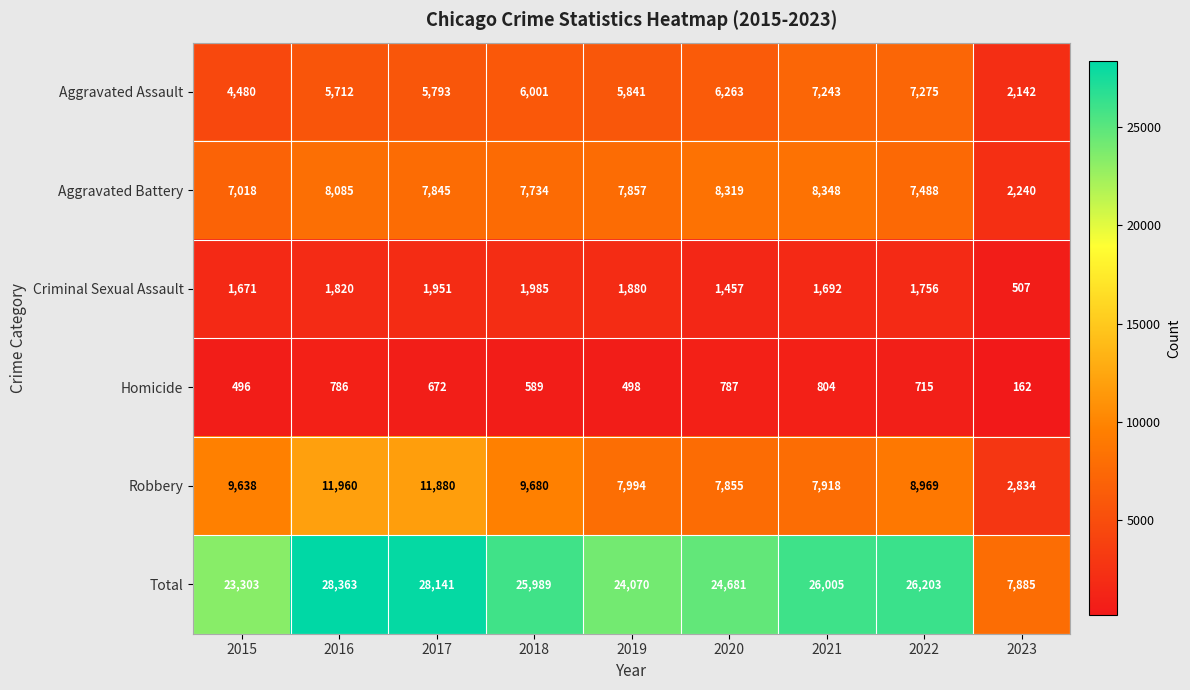

The value of Homicide at 2018 is 589. True or false?

True